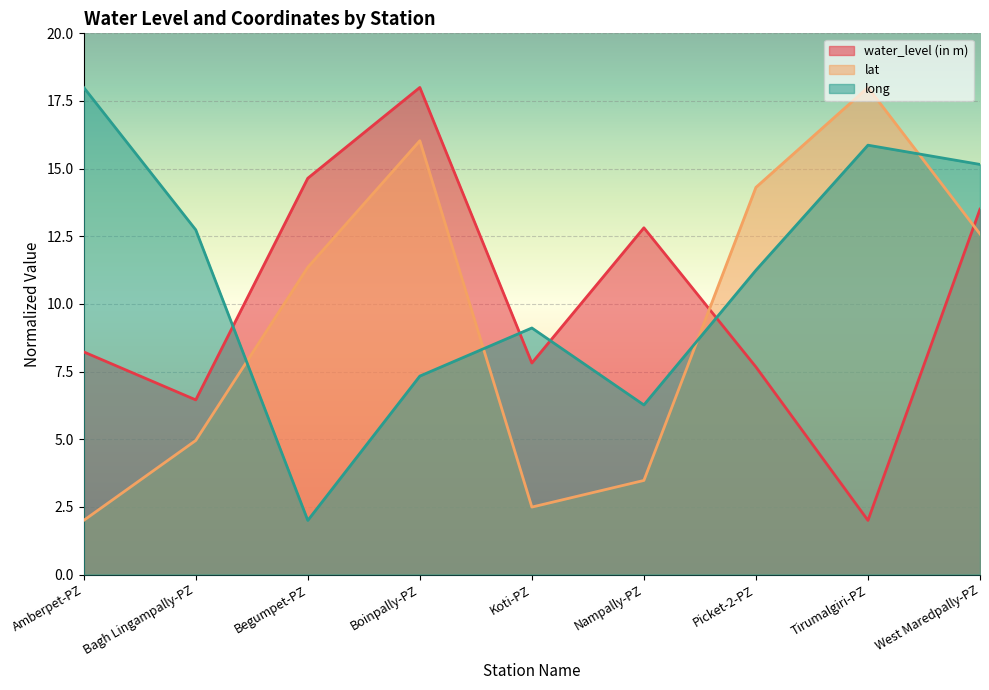

True or false: long and water_level (in m) intersect in this chart.

True